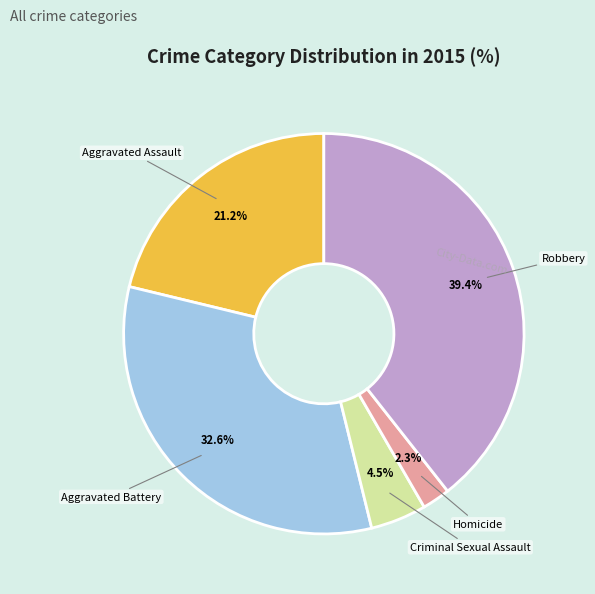

To the nearest percent, what is the difference between the Criminal Sexual Assault and Homicide slice percentages?

2%